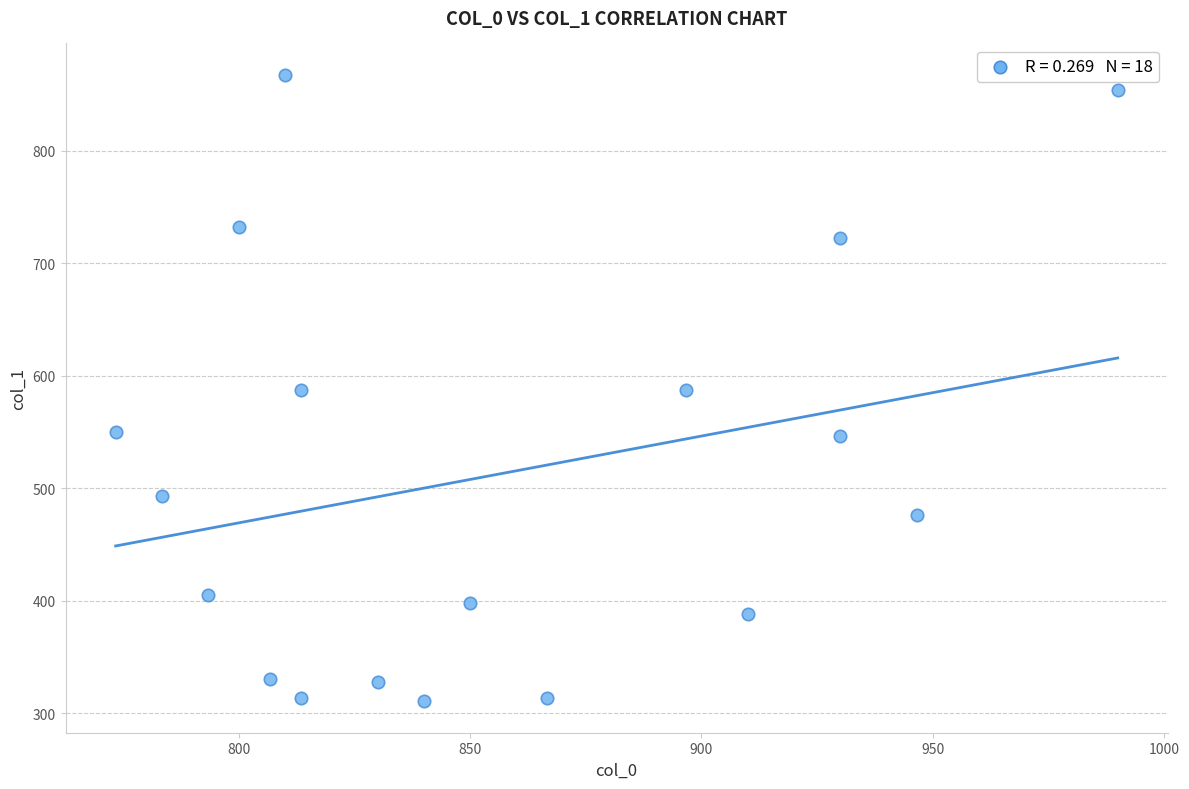

What is the range of Y values (max minus min)?

556.9